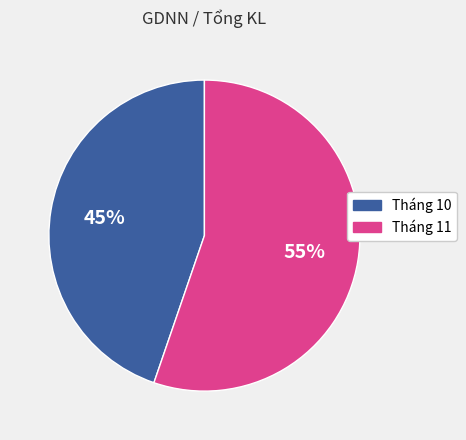

Is there a majority slice in this chart?

Yes